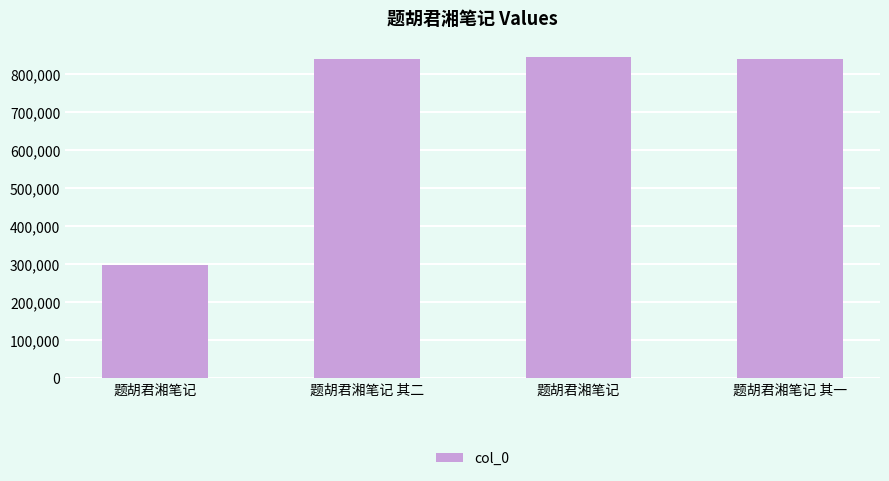

How many categories are shown in the chart?

4